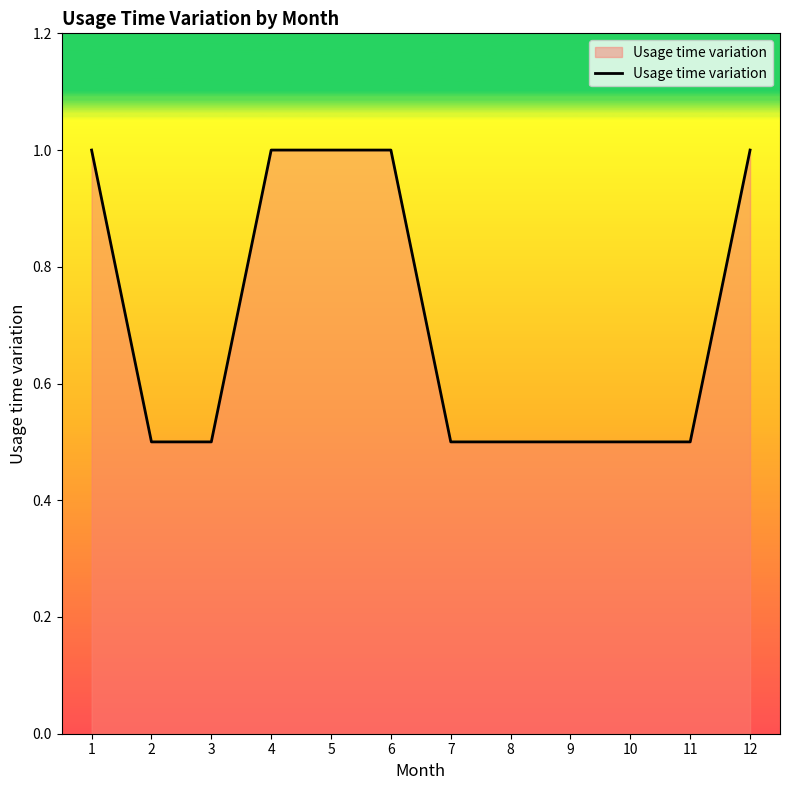

How many series are shown in this chart?

1